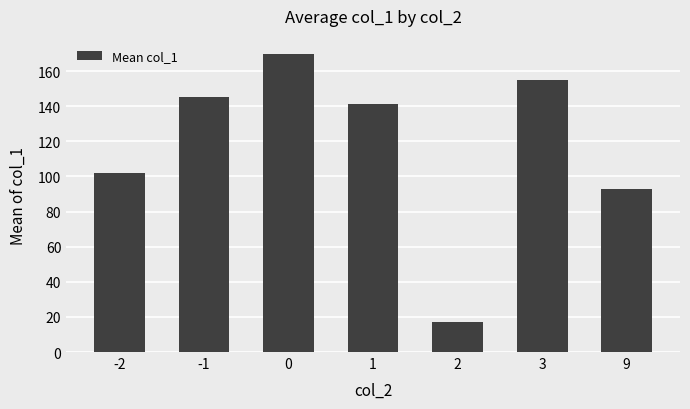

Read the value at -2.

102.1